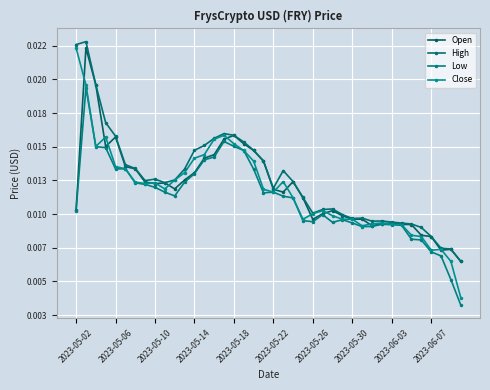

True or false: Low has more than 2 interior local peaks.

True